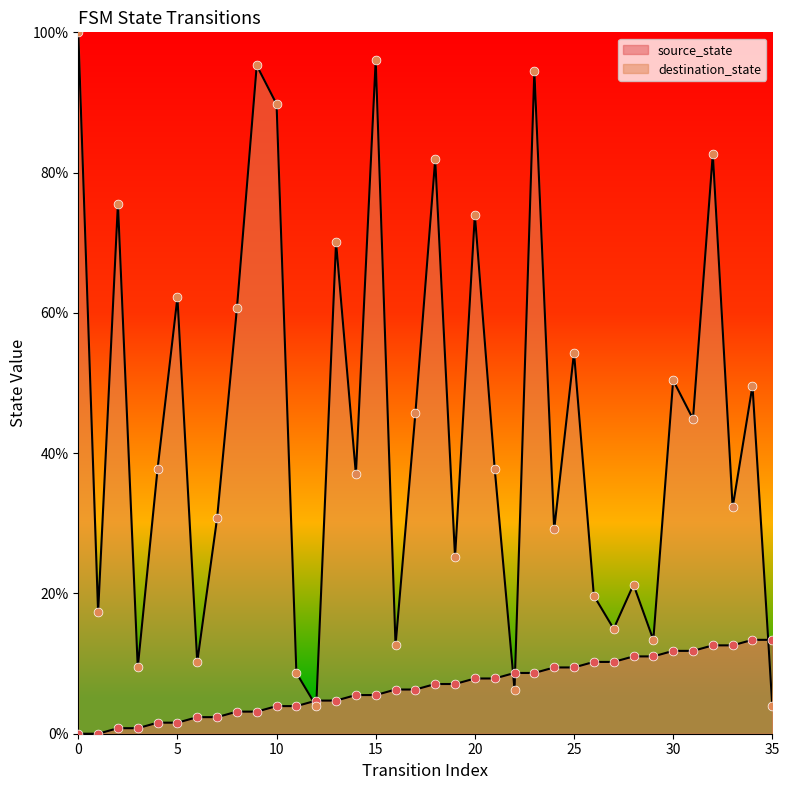

What is the total value across all series at 12?

8.7